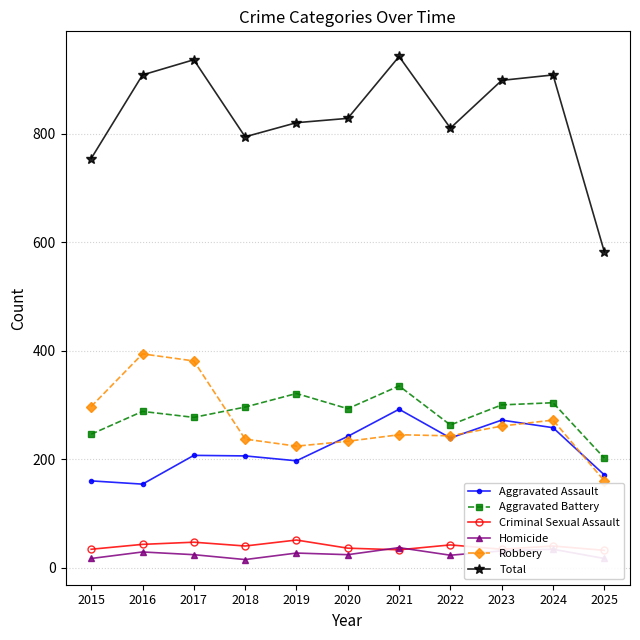

Which has a higher value, 2023 or 2025?

2023